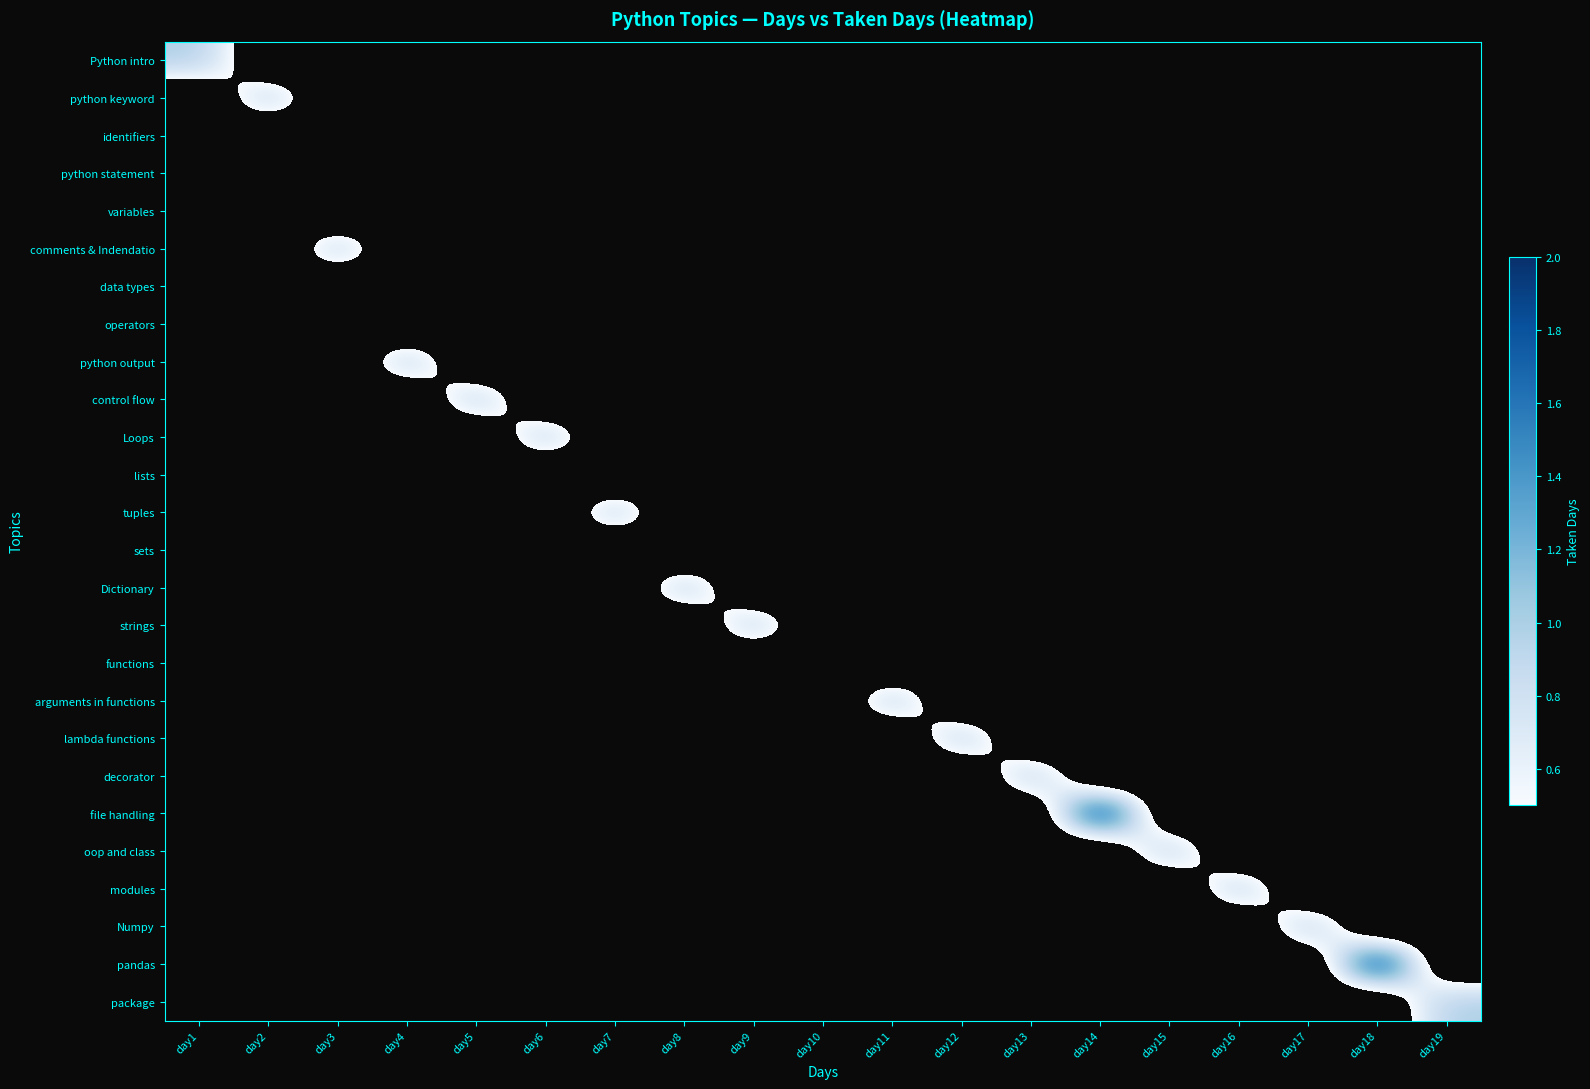

Which series has the largest total across all categories?

file handling